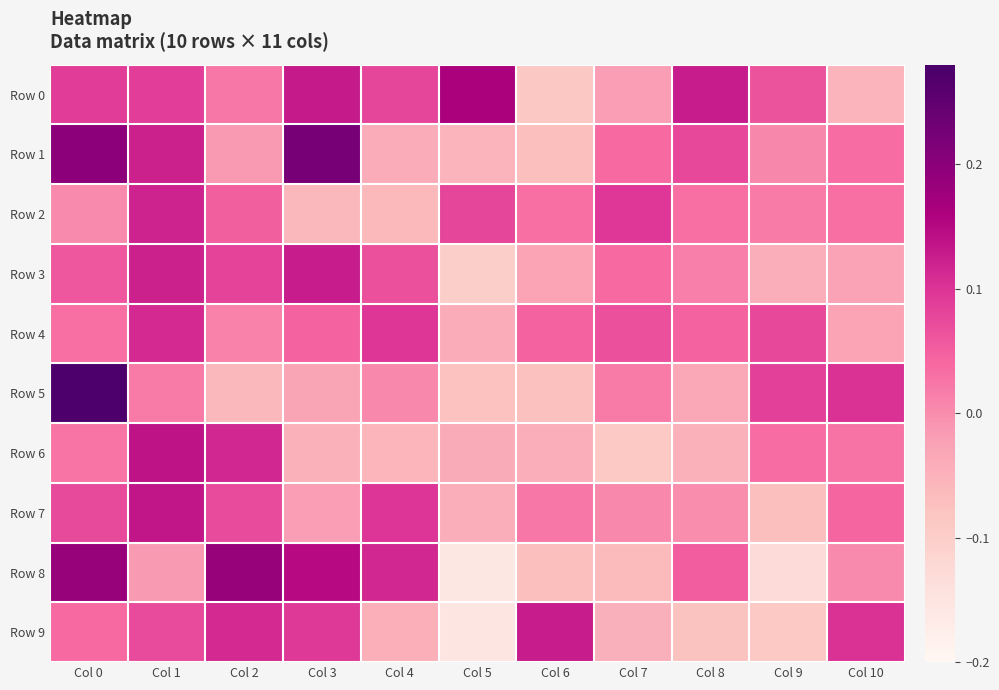

How many data points does each series have?

11